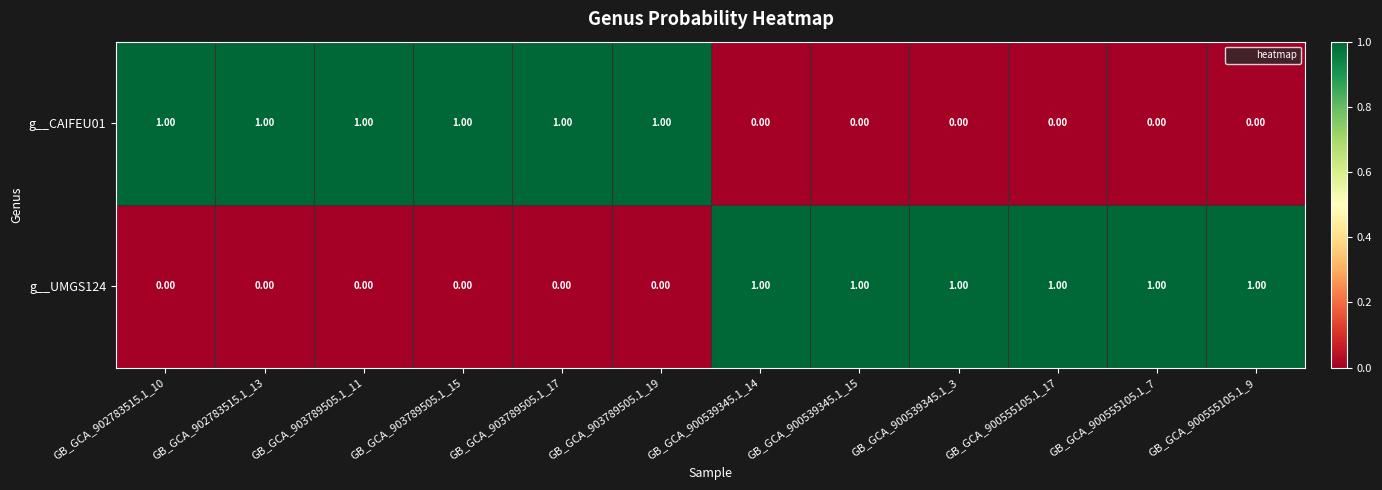

Rank the series at GB_GCA_903789505.1_17 from lowest to highest value.

g__UMGS124, g__CAIFEU01